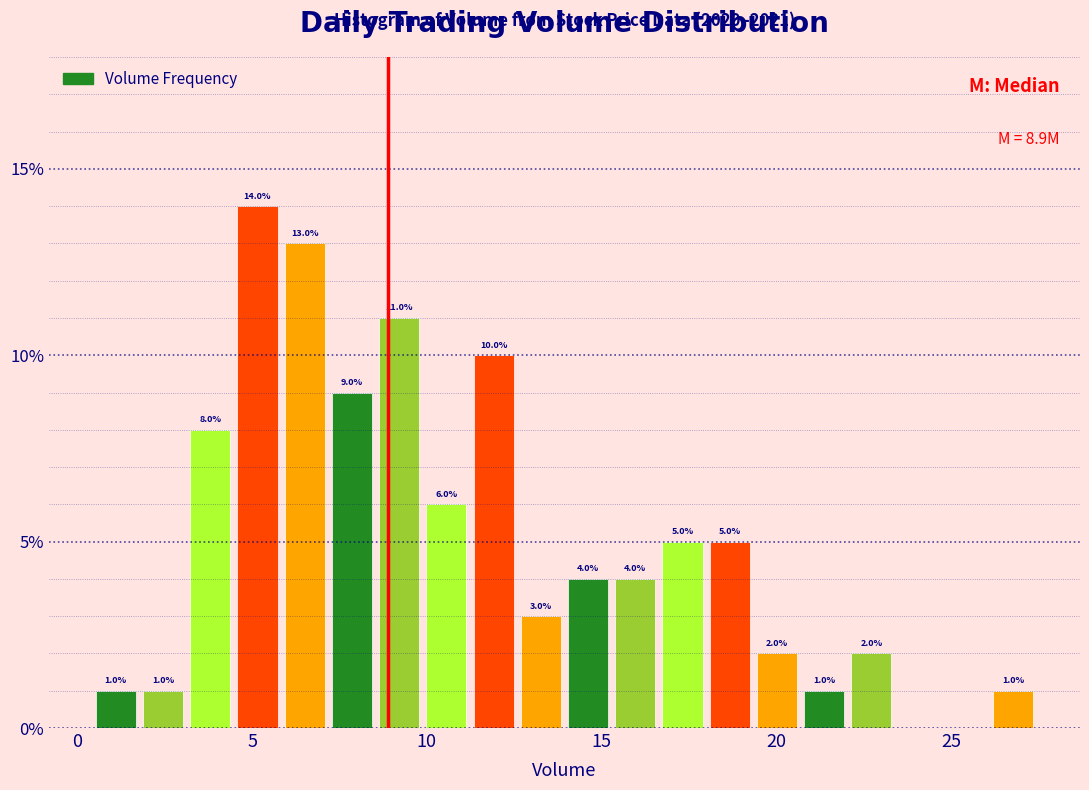

Around what value on the x-axis is the tallest bar? Give the approximate position of its centre, as read against the axis.

5.0